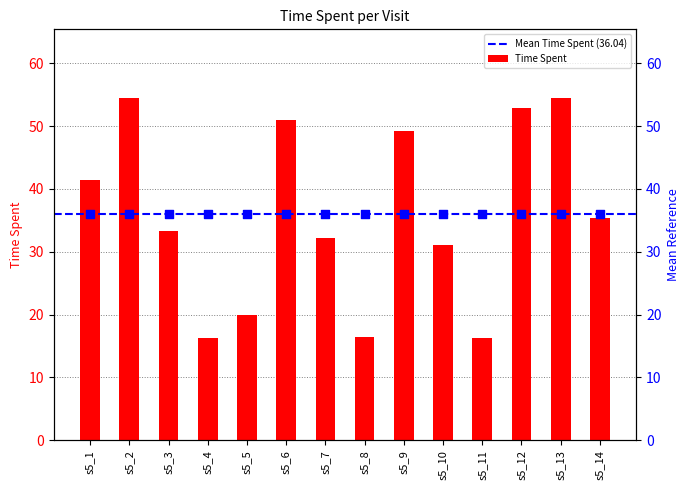

What is the ratio of the value at s5_6 to the value at s5_11?

3.1